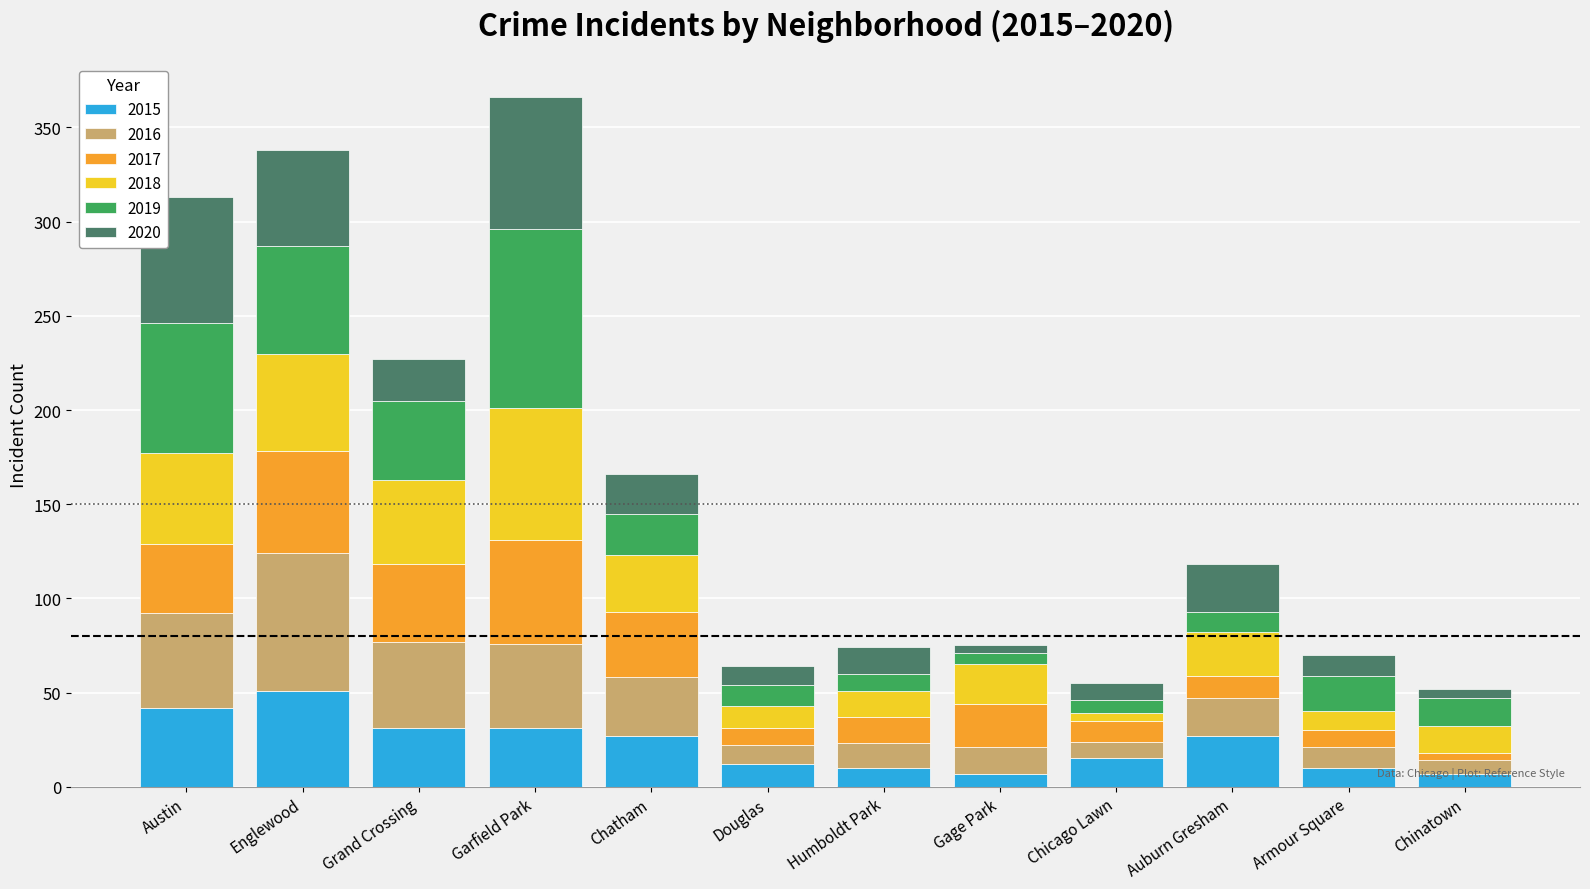

How many distinct data groups are displayed?

6